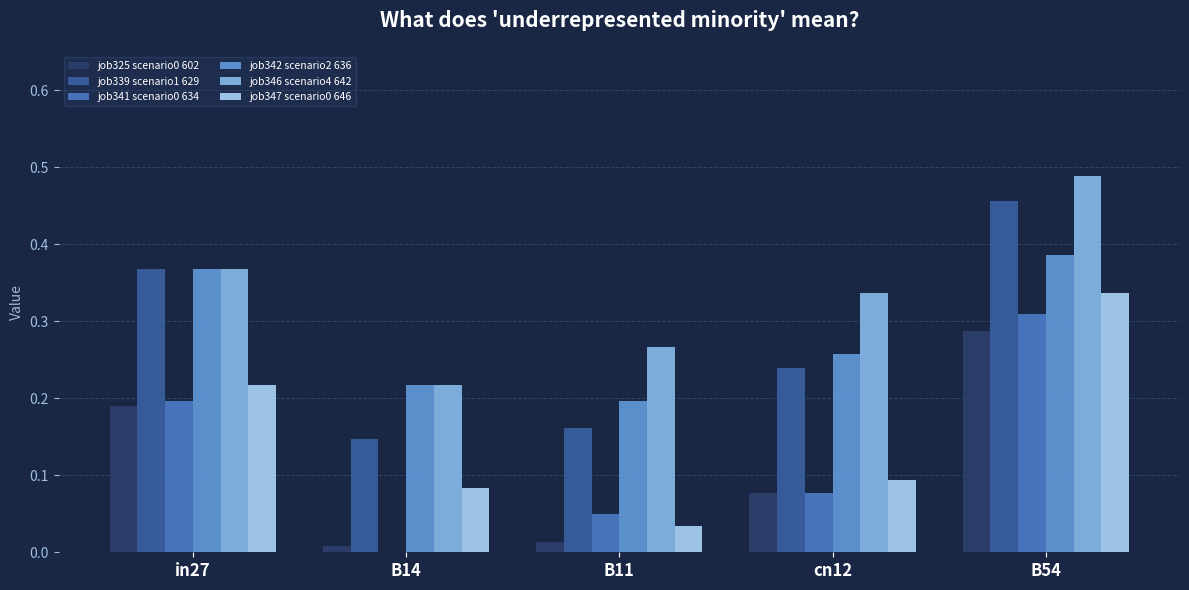

Which series has the largest total across all categories?

job346 scenario4 642